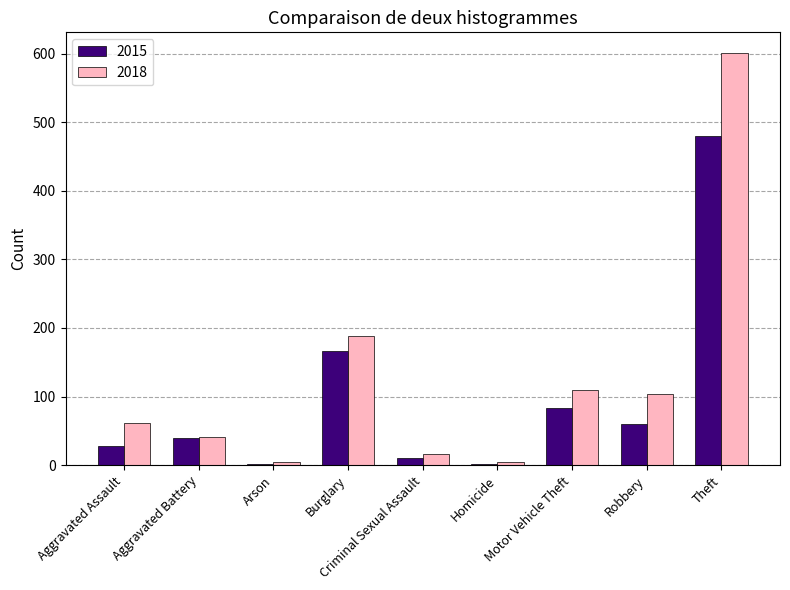

What is the total value across all series at Motor Vehicle Theft?

194